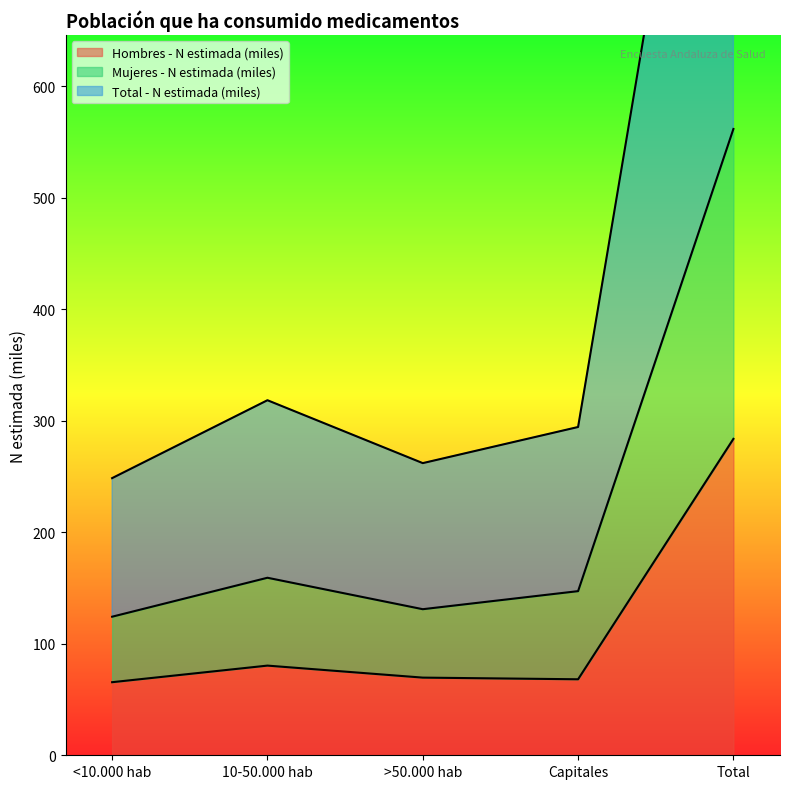

True or false: Total - N estimada (miles) and Hombres - N estimada (miles) cross at least once.

False